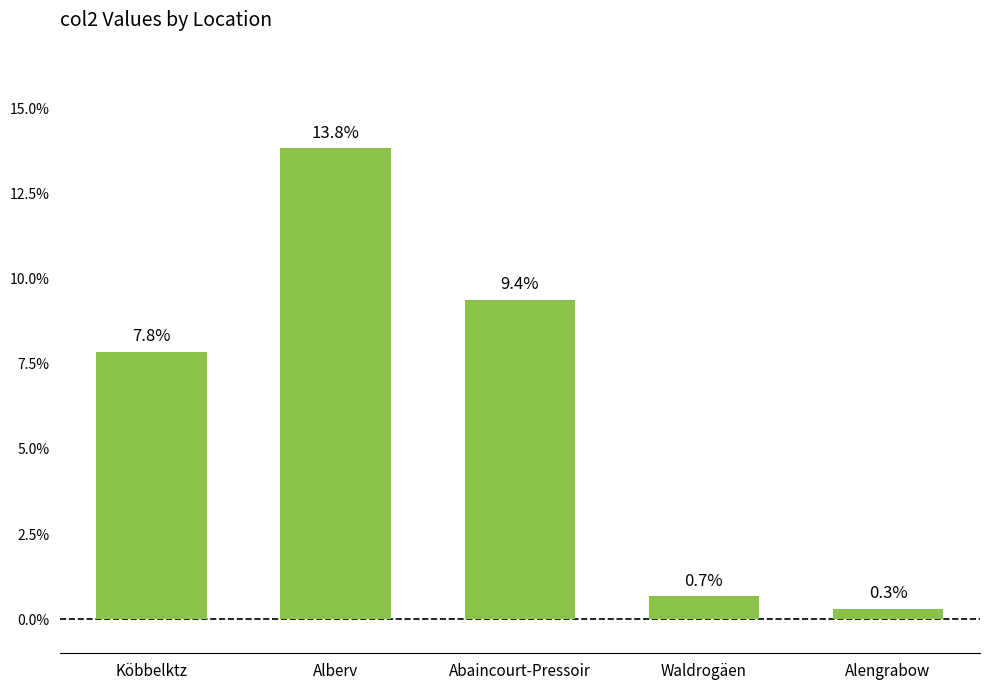

What is the difference between the maximum and minimum values?

13.5